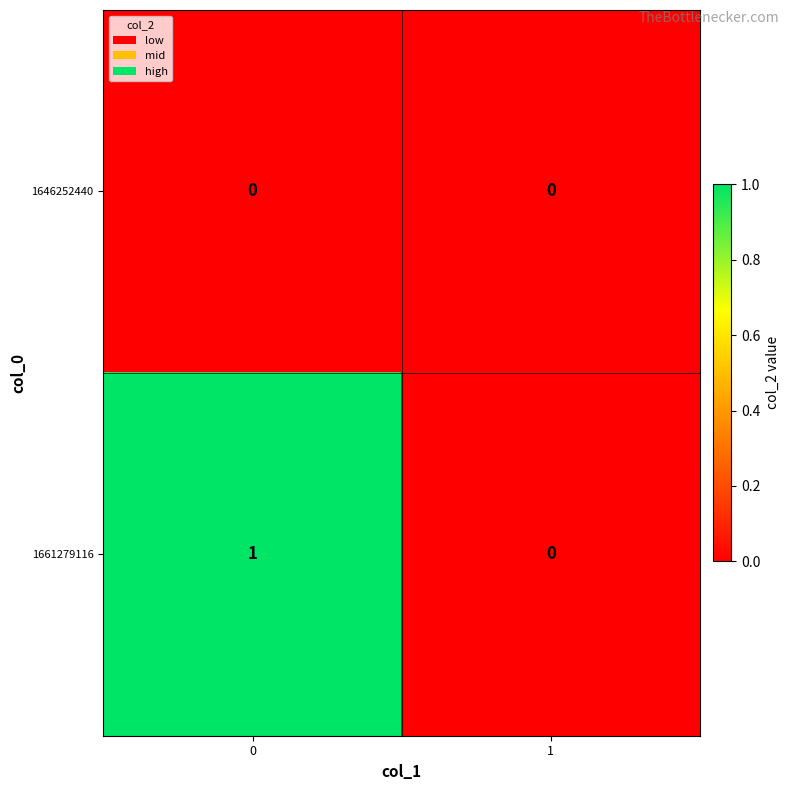

Reading right to left, what are all the values shown in this chart?

1646252440: 0	0
1661279116: 0	1